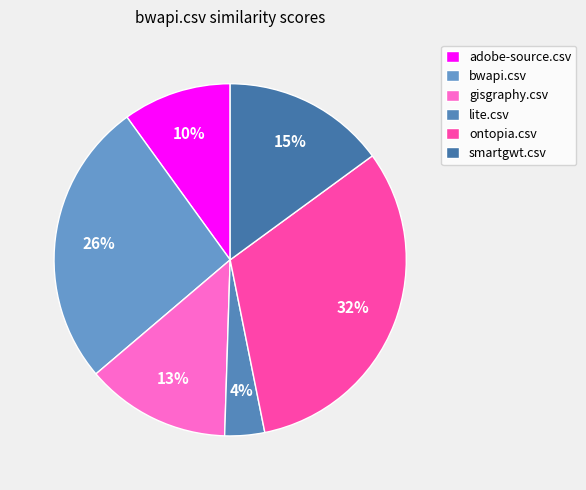

What percentage is the bwapi.csv slice, to the nearest percent?

26%